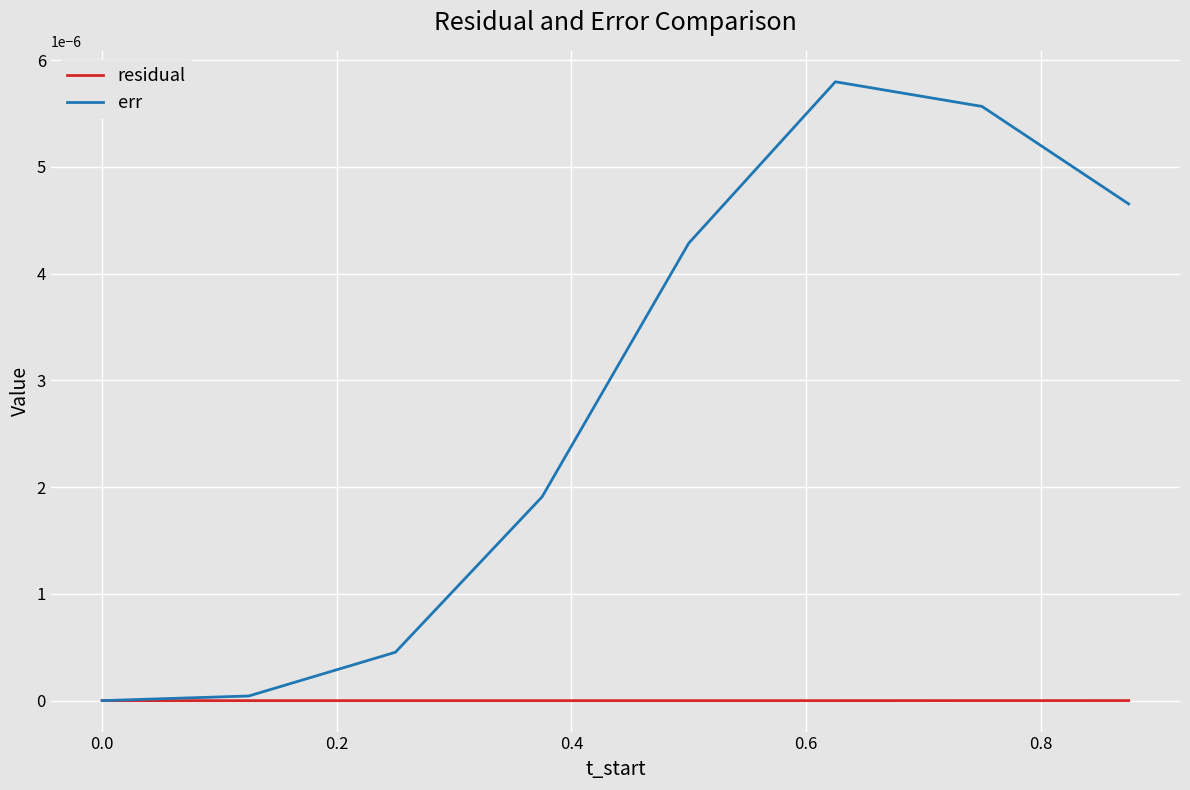

List the series in order of their peak value, lowest first.

residual, err